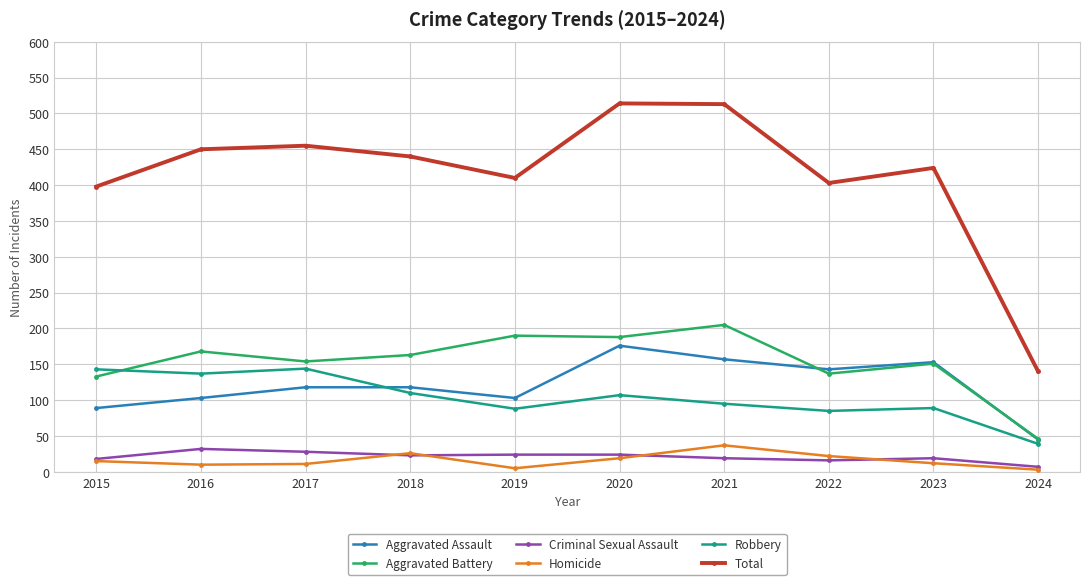

Is this an area chart (filled region under the line)?

No